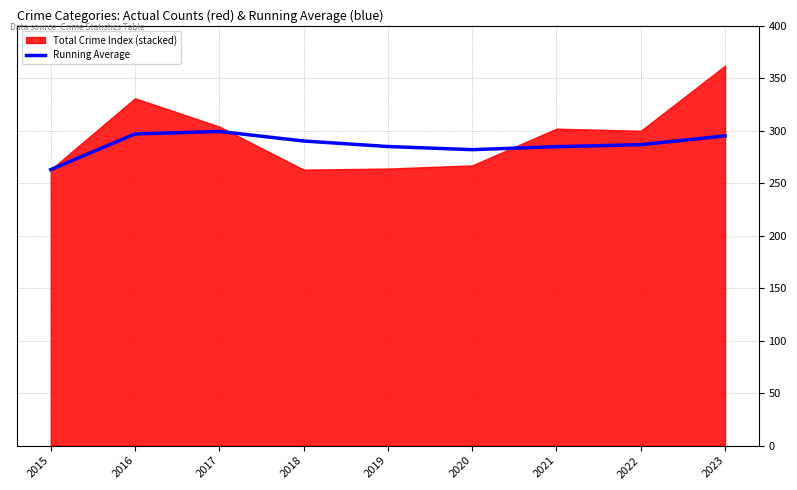

The value of Running Average at 2021 is 284.9. True or false?

True